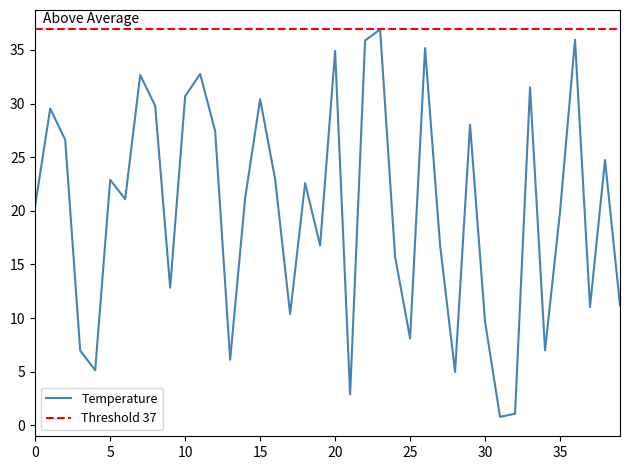

What is the difference between the maximum and second lowest values?

35.8